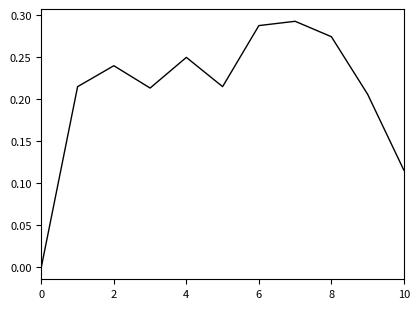

Is it true that the value at 8 is 0.4?

False